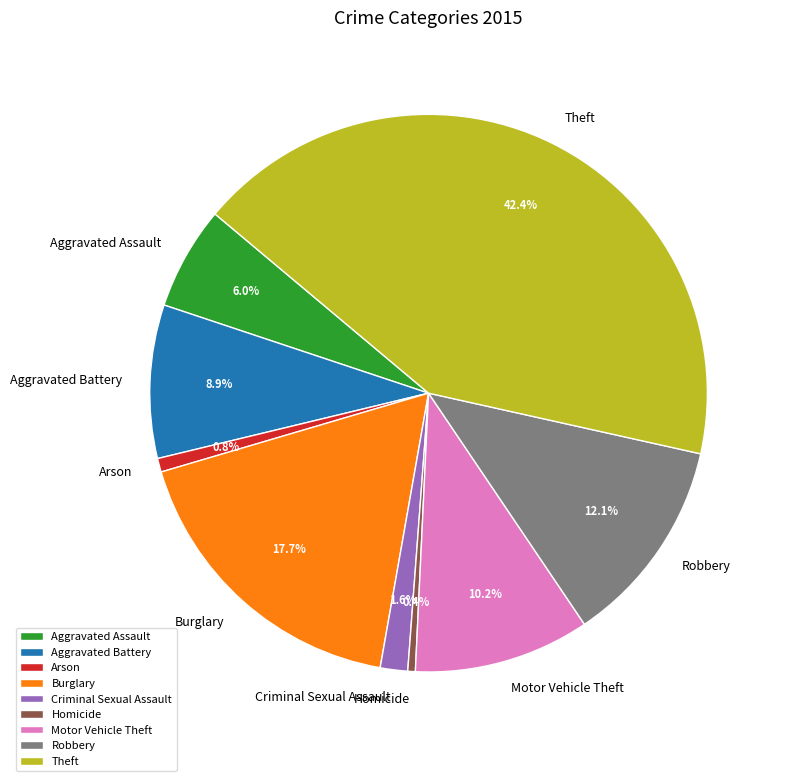

Is it true that Aggravated Assault is 1% of the pie?

False